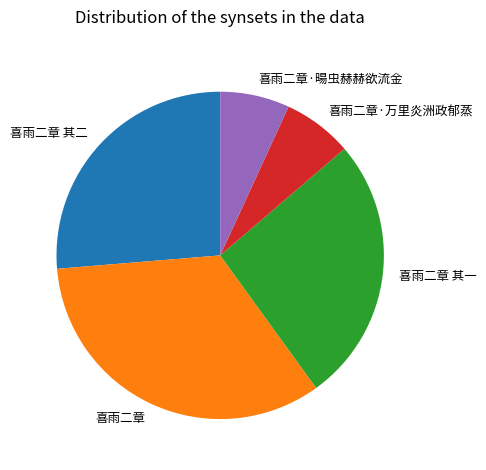

What is the largest slice in the pie chart?

喜雨二章